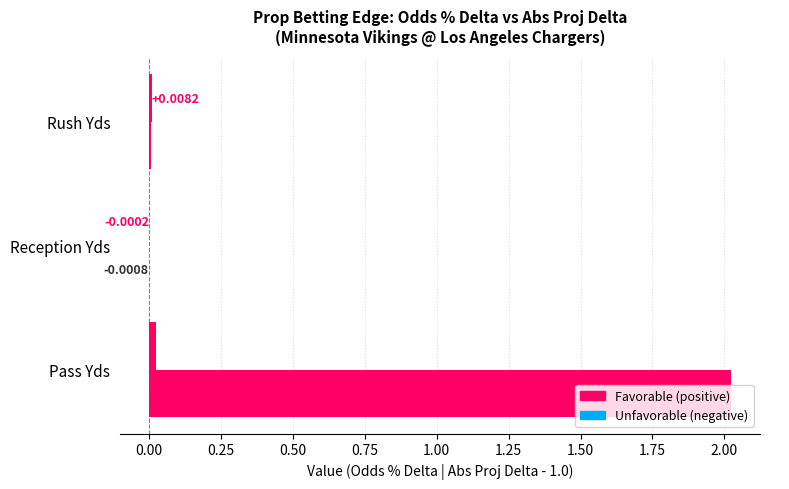

The value of Odds % Delta at Rush Yds is 0.0. True or false?

True